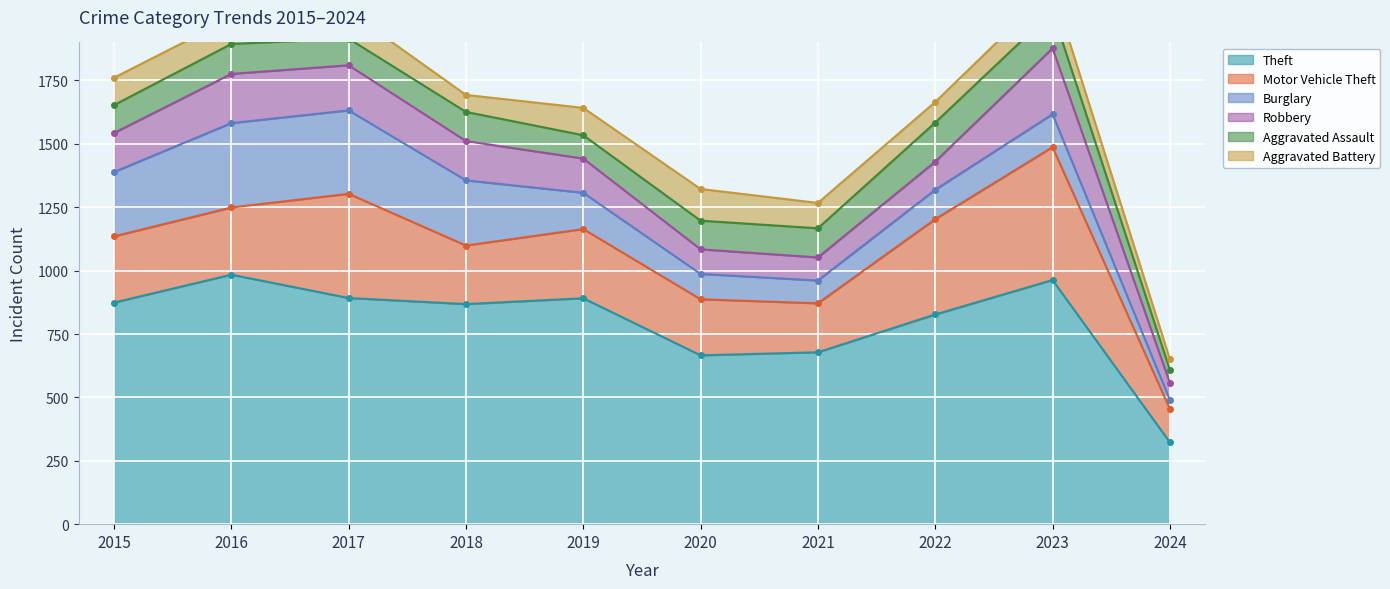

True or false: Aggravated Assault has more than 0 interior local peaks.

True